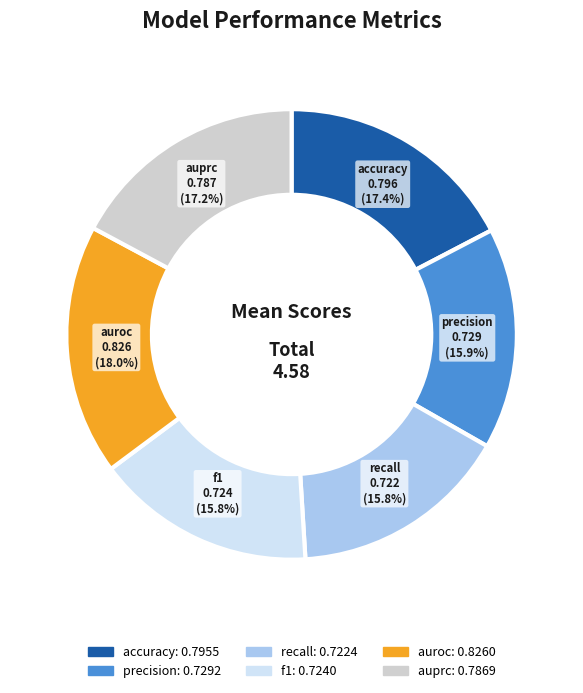

What is the total percentage of precision and auroc?

33.9%